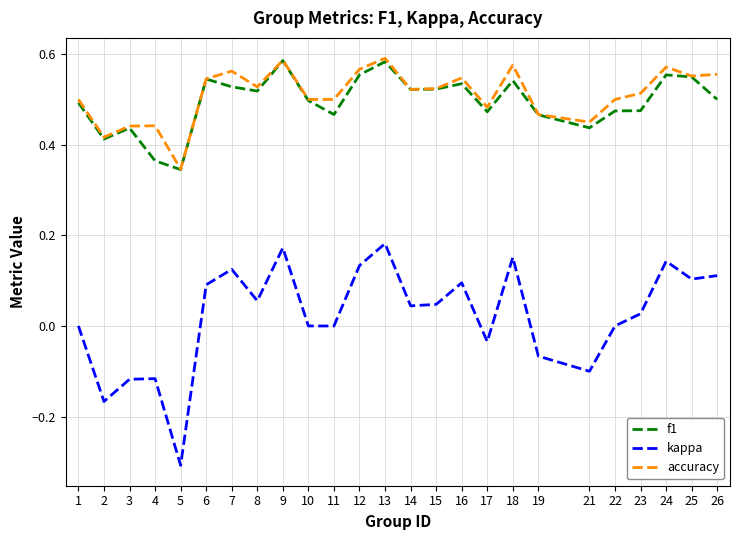

True or false: f1 and kappa cross at least once.

False